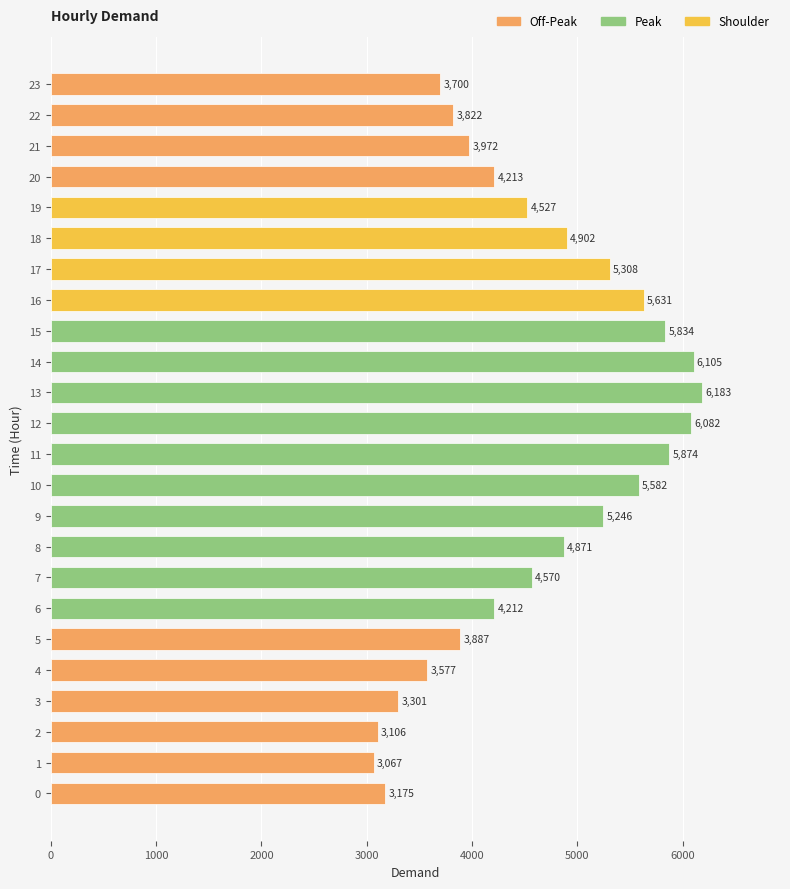

Count the number of data series in this chart.

1